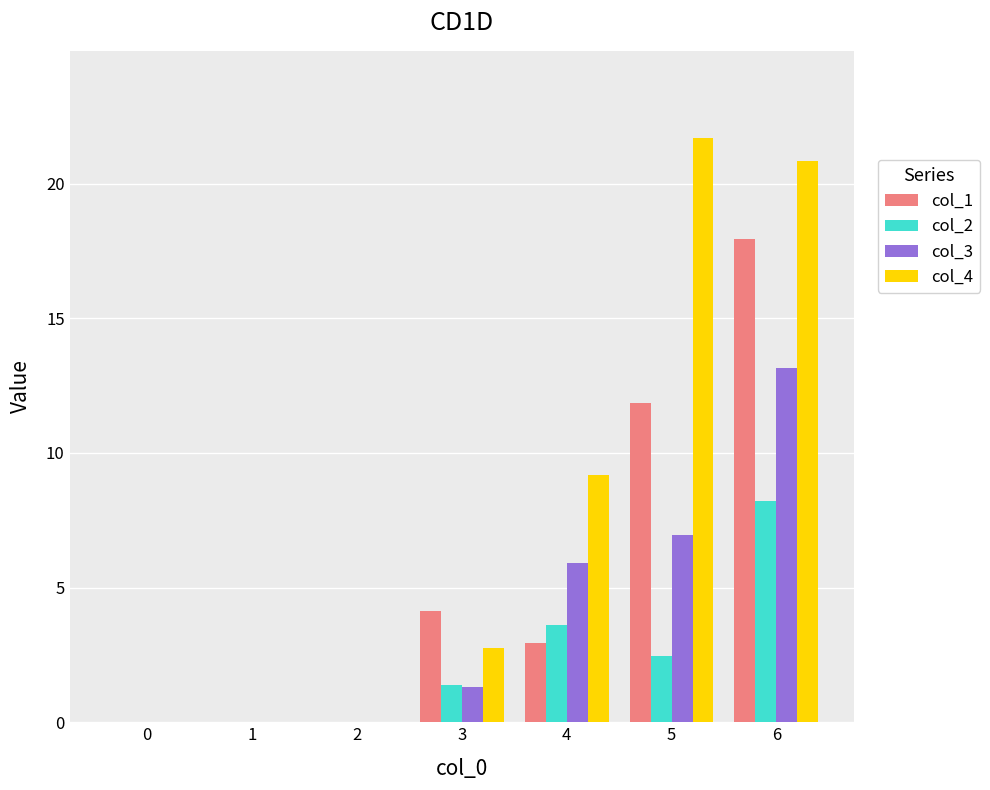

Are the bars horizontal?

No